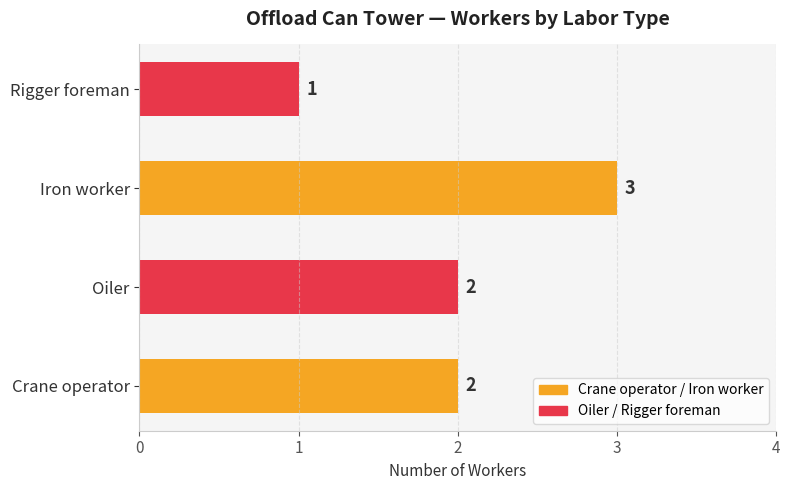

Reading bottom to top, transcribe all the data shown in this chart.

Crane operator=2	Oiler=2	Iron worker=3	Rigger foreman=1